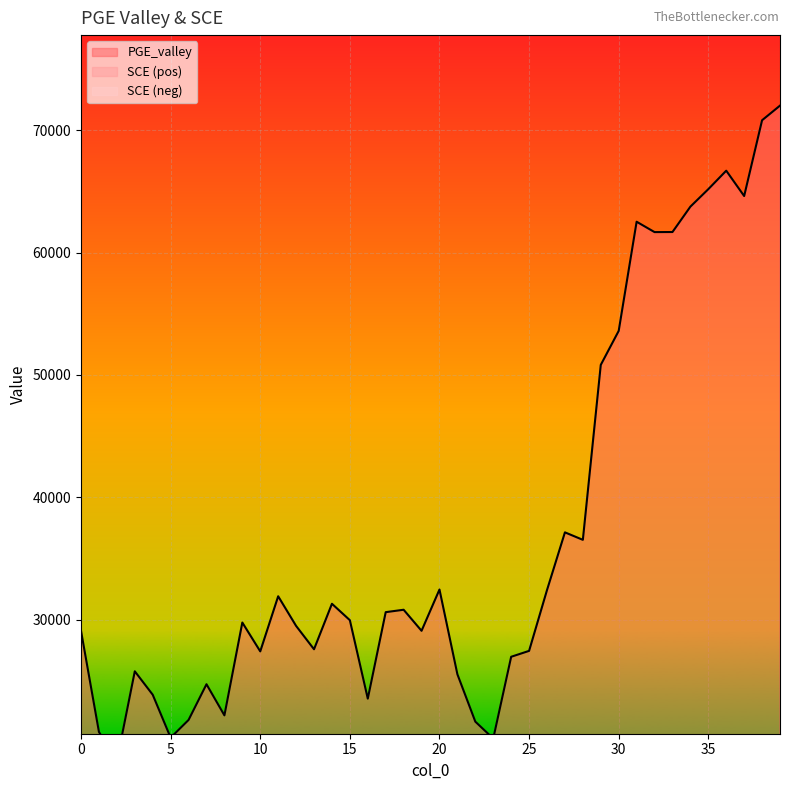

What is the difference between the maximum and second lowest values in the SCE series?

12805.2